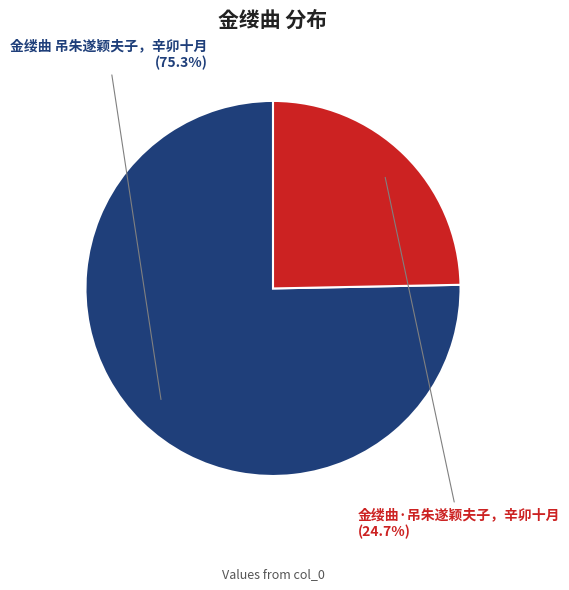

Does any single category account for the majority?

Yes